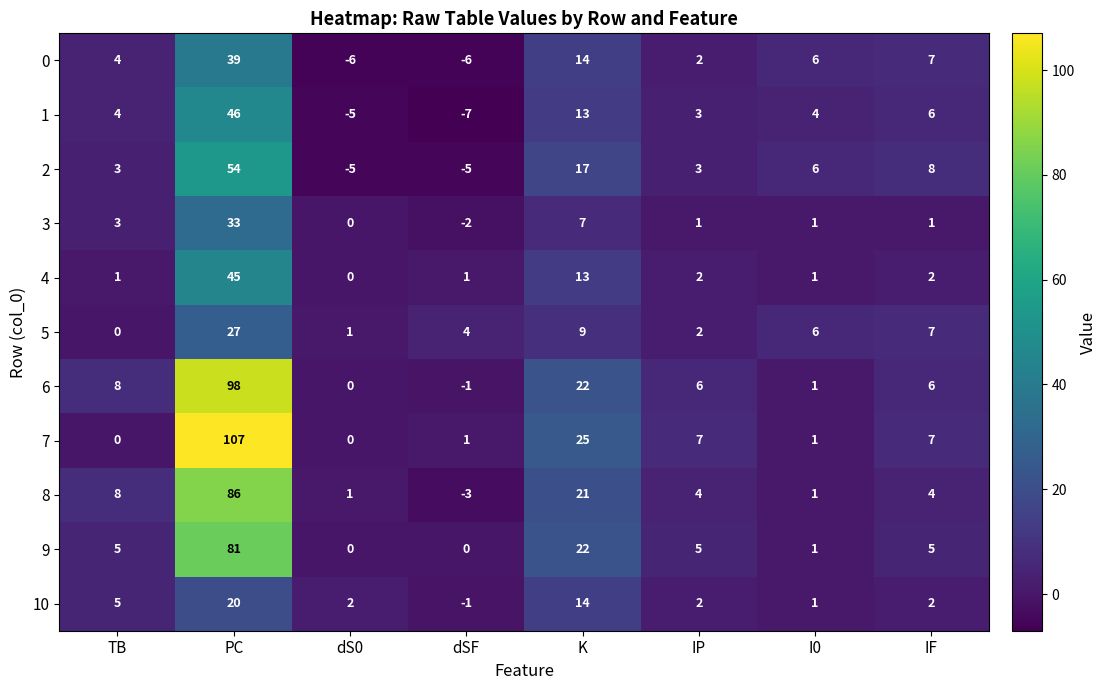

At how many categories does at least one series exceed 85?

1